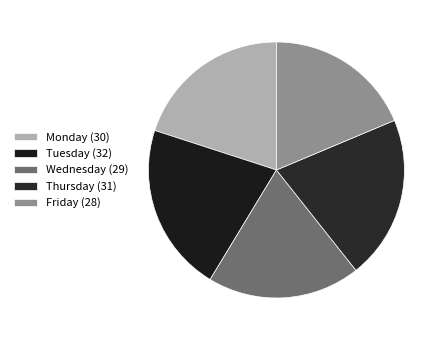

The Monday slice represents 25% of the pie. True or false?

False